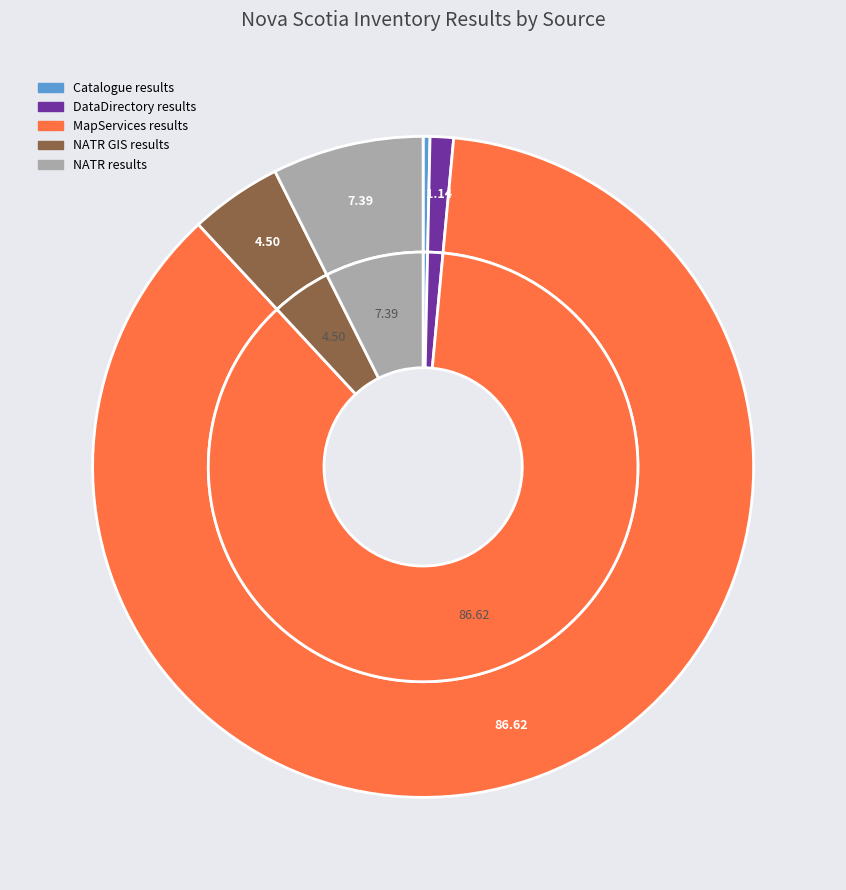

Count the number of slices in the pie.

5